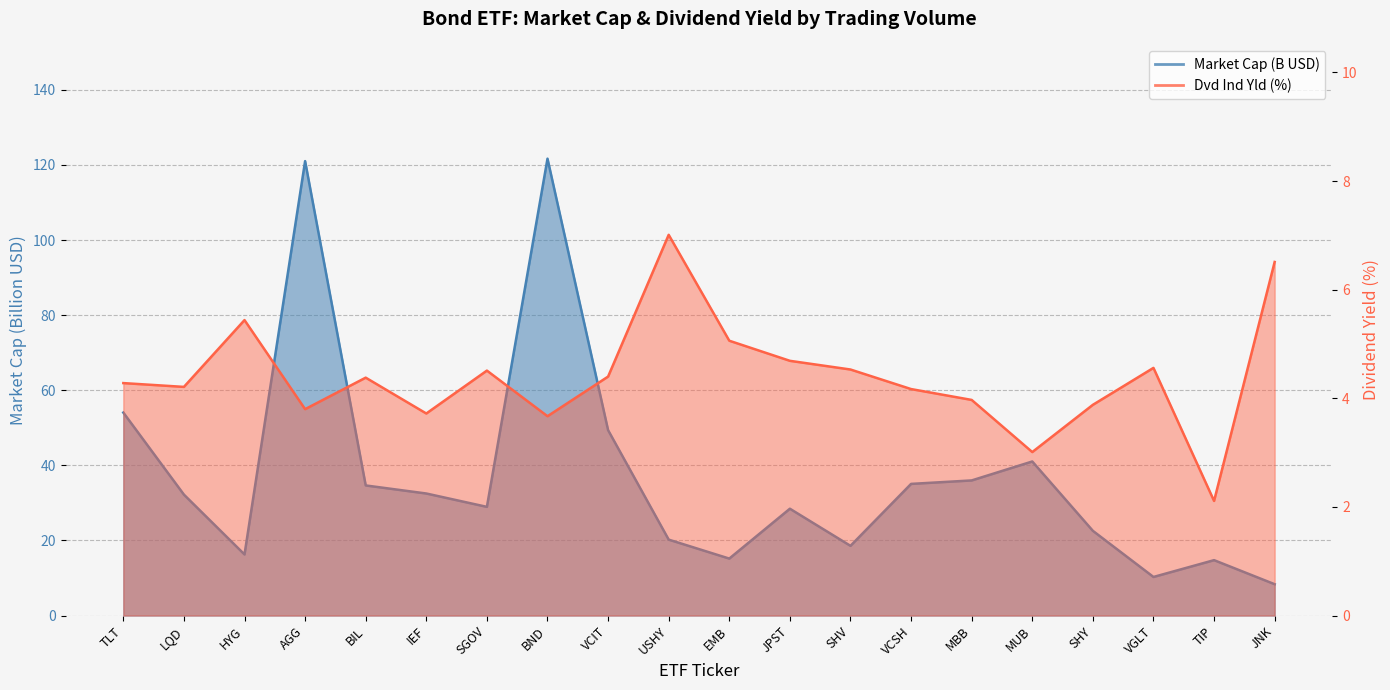

Where is the first local maximum for Dvd Ind Yld?

HYG